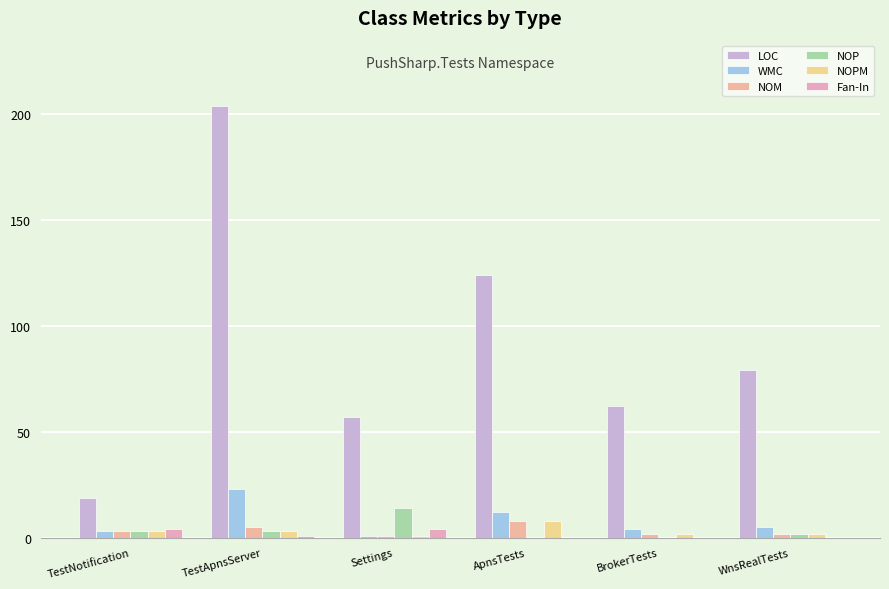

At how many categories does at least one series exceed 136?

1